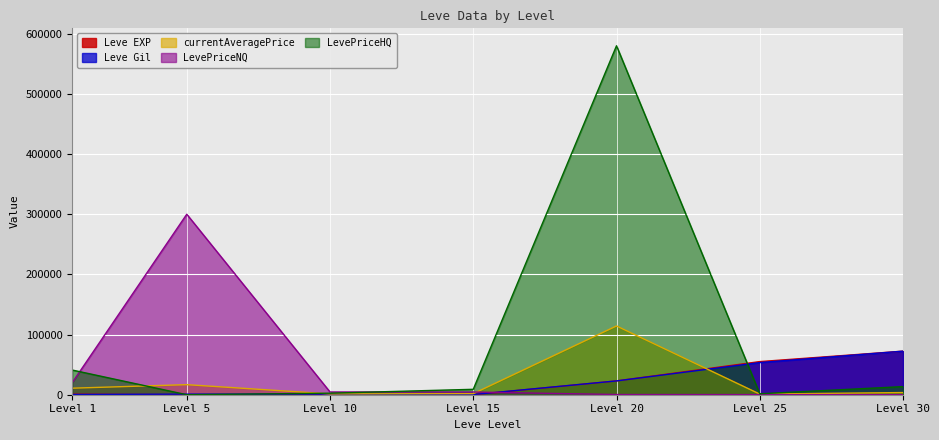

How many data points in Leve Gil are less than 990?

3